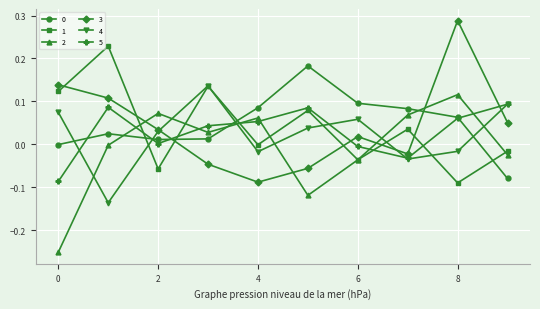

True or false: 2 and 0 intersect in this chart.

True